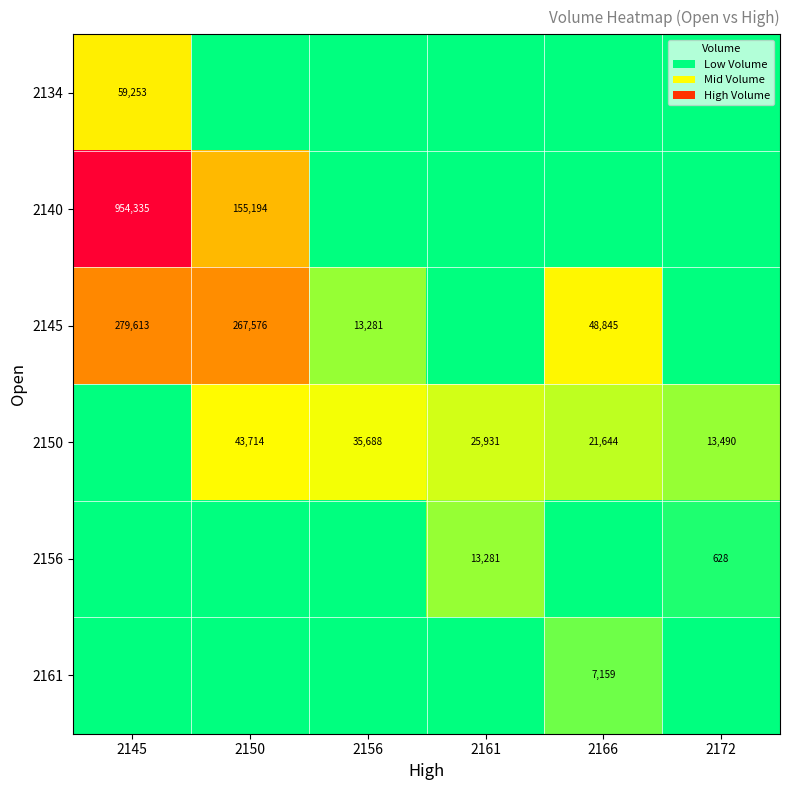

What is the difference between the 2150 values at 2172 and 2156?

22198